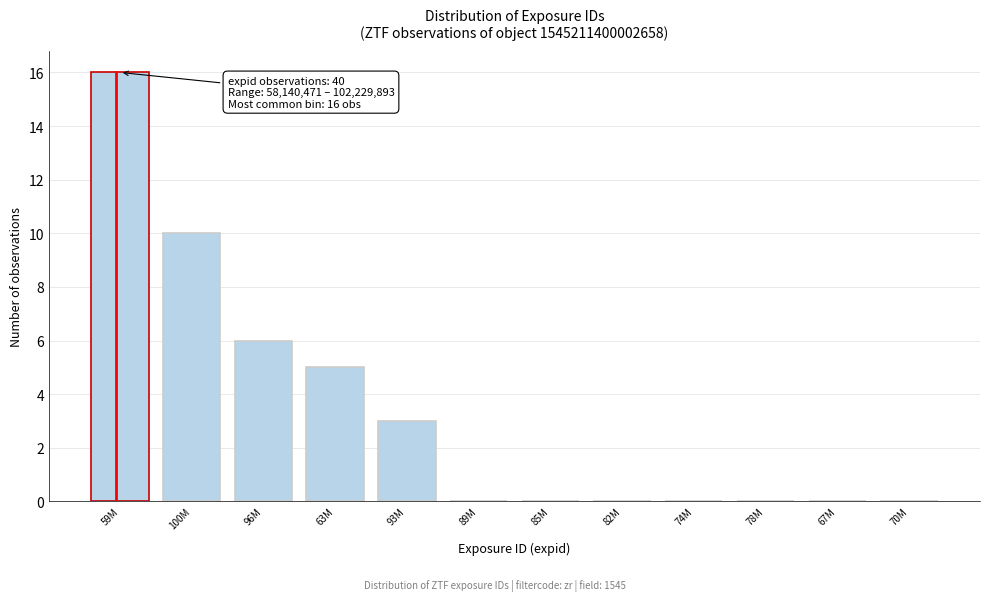

Reading left to right, transcribe all the data shown in this chart.

59M=16	100M=10	96M=6	63M=5	93M=3	89M=0	85M=0	82M=0	74M=0	78M=0	67M=0	70M=0